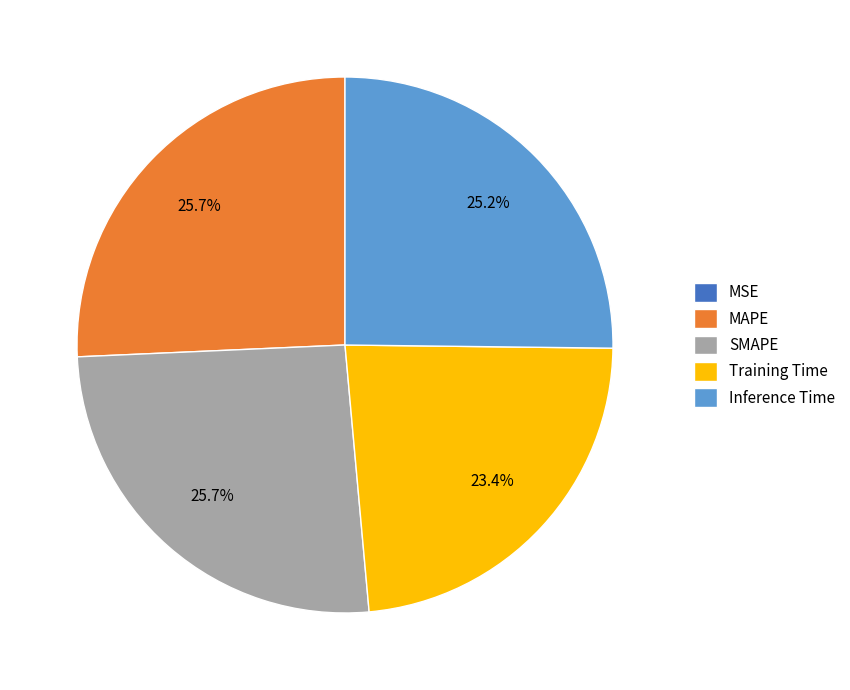

Combined, do Inference Time and SMAPE account for over 50%?

Yes